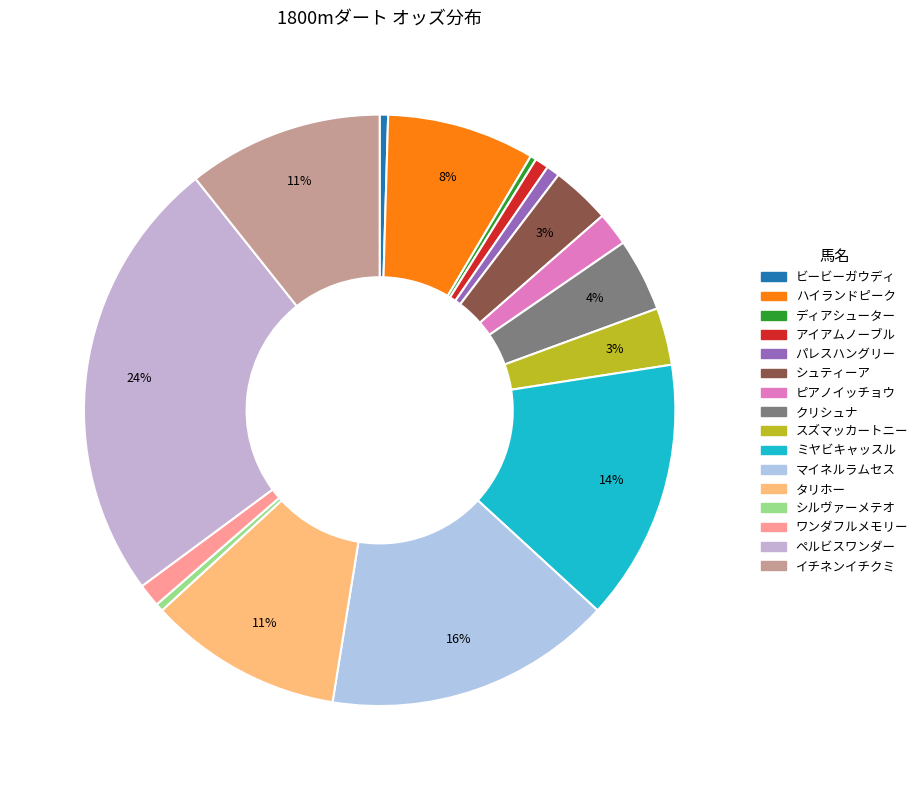

To the nearest percent, what is the combined percentage of ディアシューター and ハイランドピーク?

8%